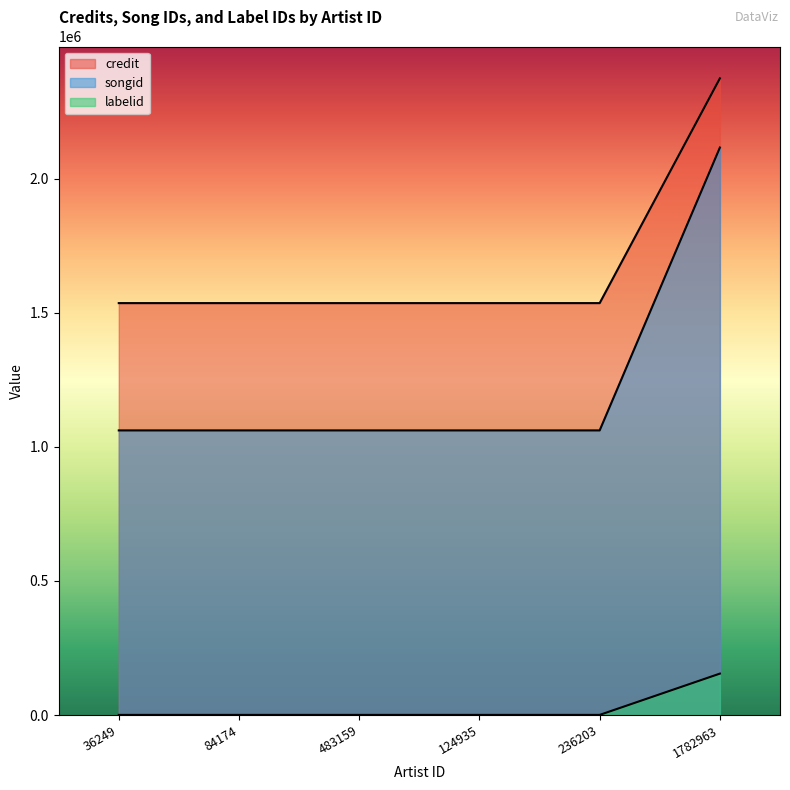

How many lines are shown in the chart?

3